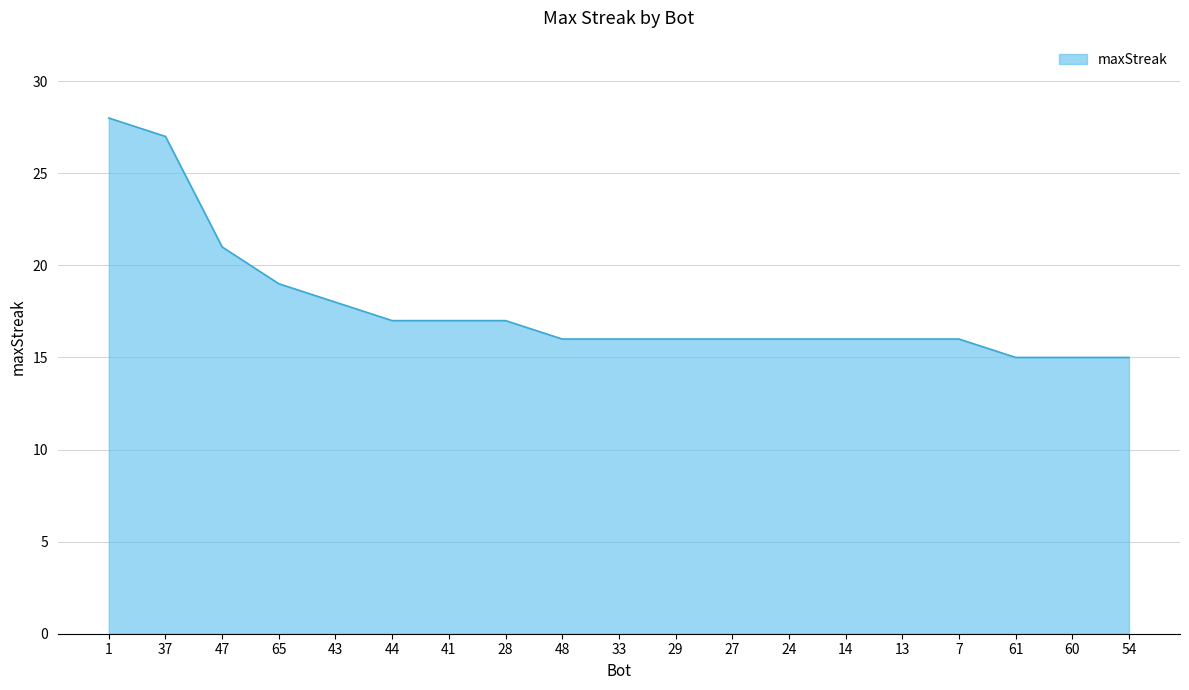

How many series are shown in this chart?

1